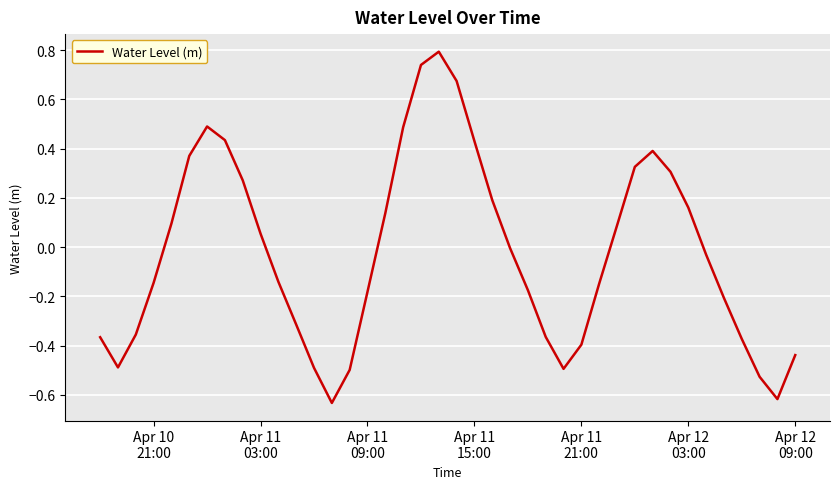

What is the greatest value displayed?

0.8